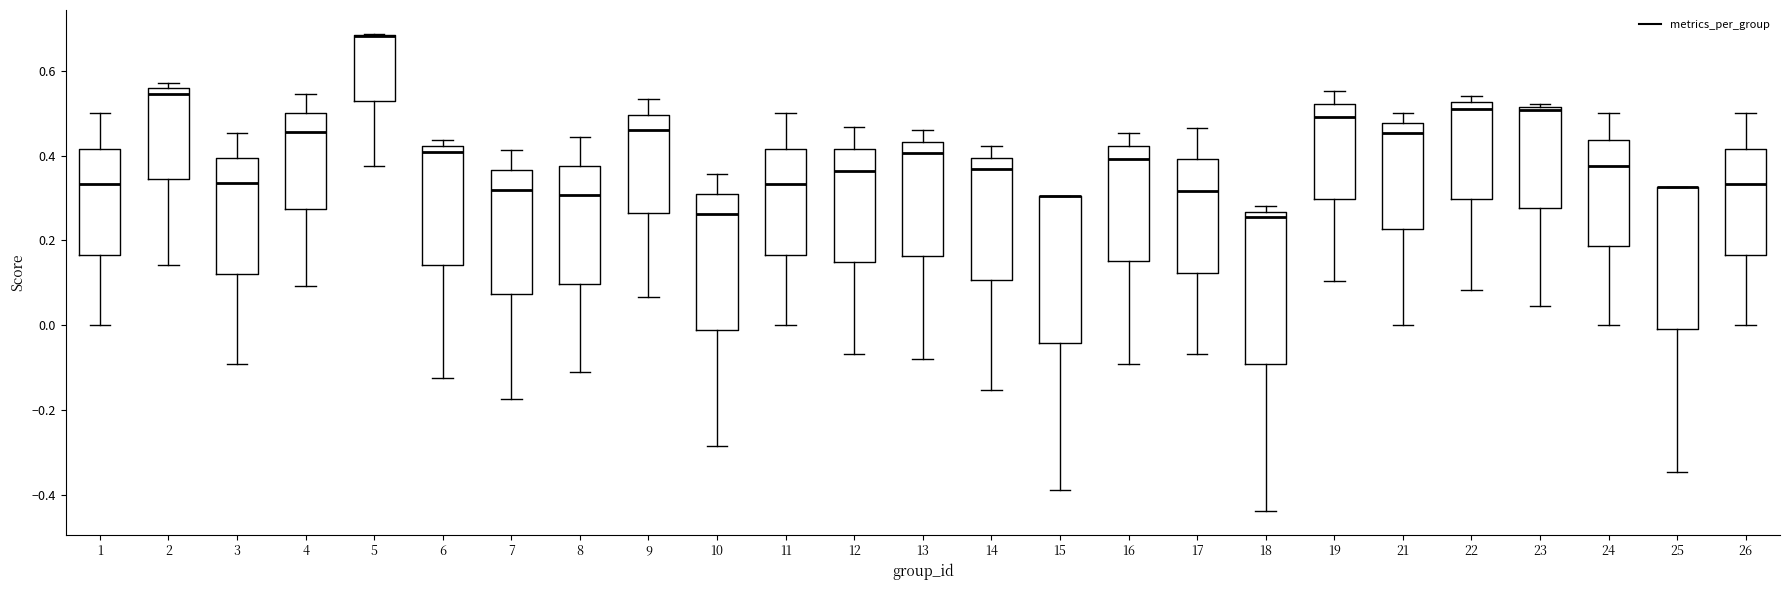

Reading left to right, transcribe this box plot: for each box, give where its median line is, the range the box spans, and where its two whiskers end, as read against the y-axis. The values are not printed on the chart, so give them approximately, as read against the axis.

1: median 0.34, box 0.16 to 0.42, whiskers 0.00 to 0.50
2: median 0.54, box 0.34 to 0.56, whiskers 0.14 to 0.58
3: median 0.34, box 0.12 to 0.40, whiskers -0.10 to 0.46
4: median 0.46, box 0.28 to 0.50, whiskers 0.10 to 0.54
5: median 0.68 (drawn on the box's upper edge), box 0.52 to 0.68, whiskers 0.38 to 0.68
6: median 0.40, box 0.14 to 0.42, whiskers -0.12 to 0.44
7: median 0.32, box 0.08 to 0.36, whiskers -0.18 to 0.42
8: median 0.30, box 0.10 to 0.38, whiskers -0.12 to 0.44
9: median 0.46, box 0.26 to 0.50, whiskers 0.06 to 0.54
10: median 0.26, box -0.02 to 0.32, whiskers -0.28 to 0.36
11: median 0.34, box 0.16 to 0.42, whiskers 0.00 to 0.50
12: median 0.36, box 0.14 to 0.42, whiskers -0.06 to 0.46
13: median 0.40, box 0.16 to 0.44, whiskers -0.08 to 0.46
14: median 0.36, box 0.10 to 0.40, whiskers -0.16 to 0.42
15: median 0.30 (drawn on the box's upper edge), box -0.04 to 0.30, whiskers -0.38 to 0.30
16: median 0.40, box 0.16 to 0.42, whiskers -0.10 to 0.46
17: median 0.32, box 0.12 to 0.40, whiskers -0.06 to 0.46
18: median 0.26 (just below the box's upper edge), box -0.10 to 0.26, whiskers -0.44 to 0.28
19: median 0.50, box 0.30 to 0.52, whiskers 0.10 to 0.56
21: median 0.46, box 0.22 to 0.48, whiskers 0.00 to 0.50
22: median 0.52 (just below the box's upper edge), box 0.30 to 0.52, whiskers 0.08 to 0.54
23: median 0.50, box 0.28 to 0.52, whiskers 0.04 to 0.52 (just above the box's upper edge)
24: median 0.38, box 0.18 to 0.44, whiskers 0.00 to 0.50
25: median 0.32 (drawn on the box's upper edge), box 0.00 to 0.32, whiskers -0.34 to 0.32
26: median 0.34, box 0.16 to 0.42, whiskers 0.00 to 0.50